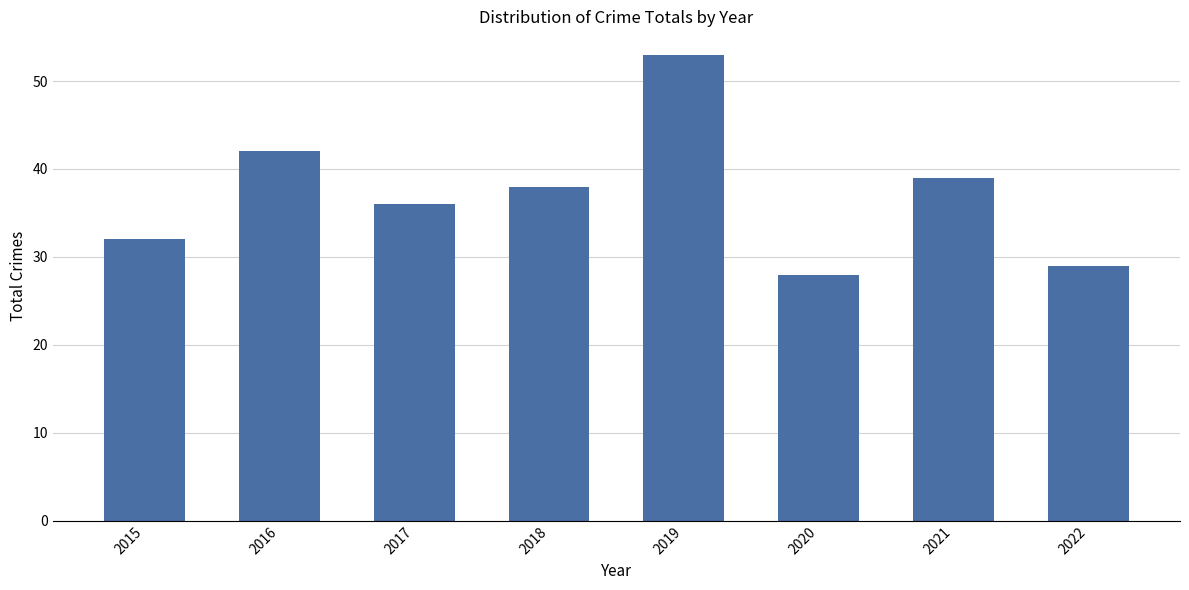

Reading right to left, list all the values displayed in this chart.

29	39	28	53	38	36	42	32